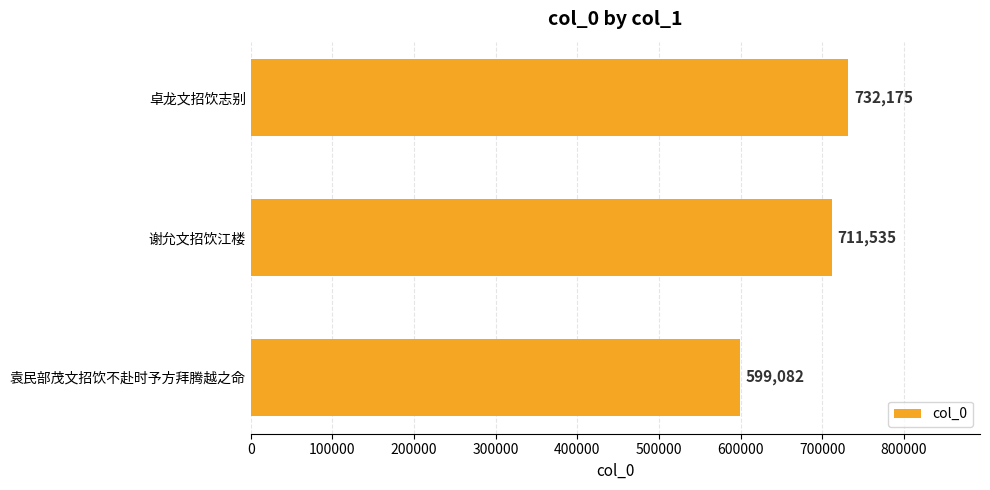

Rank the categories by value from lowest to highest.

袁民部茂文招饮不赴时予方拜腾越之命, 谢允文招饮江楼, 卓龙文招饮志别